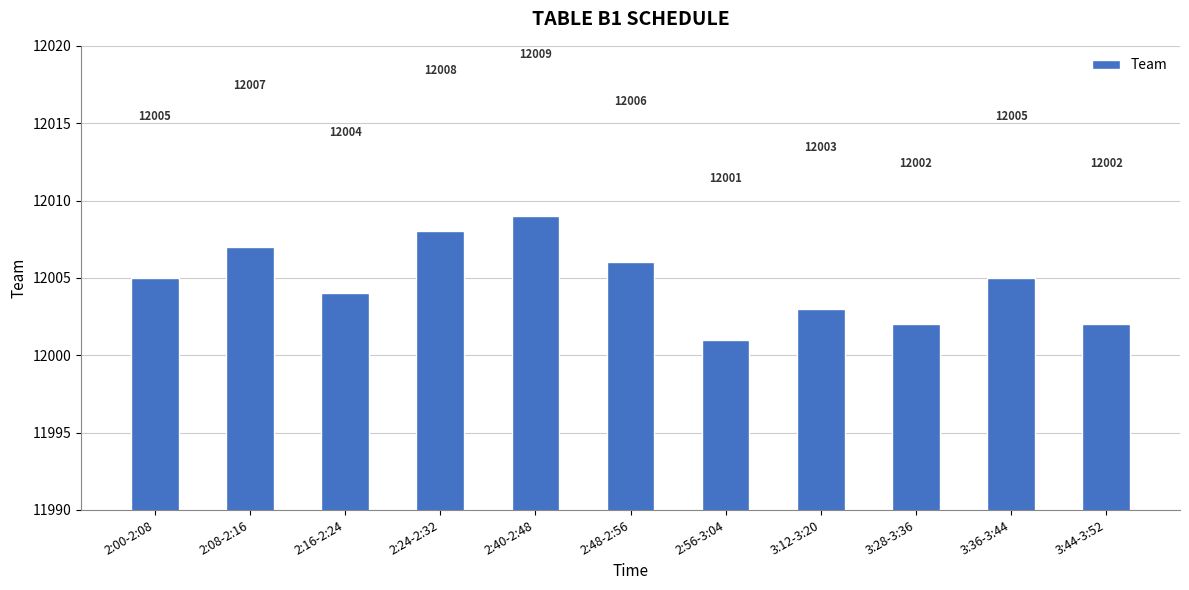

Reading left to right, list all the values displayed in this chart.

2:00-2:08=12005	2:08-2:16=12007	2:16-2:24=12004	2:24-2:32=12008	2:40-2:48=12009	2:48-2:56=12006	2:56-3:04=12001	3:12-3:20=12003	3:28-3:36=12002	3:36-3:44=12005	3:44-3:52=12002